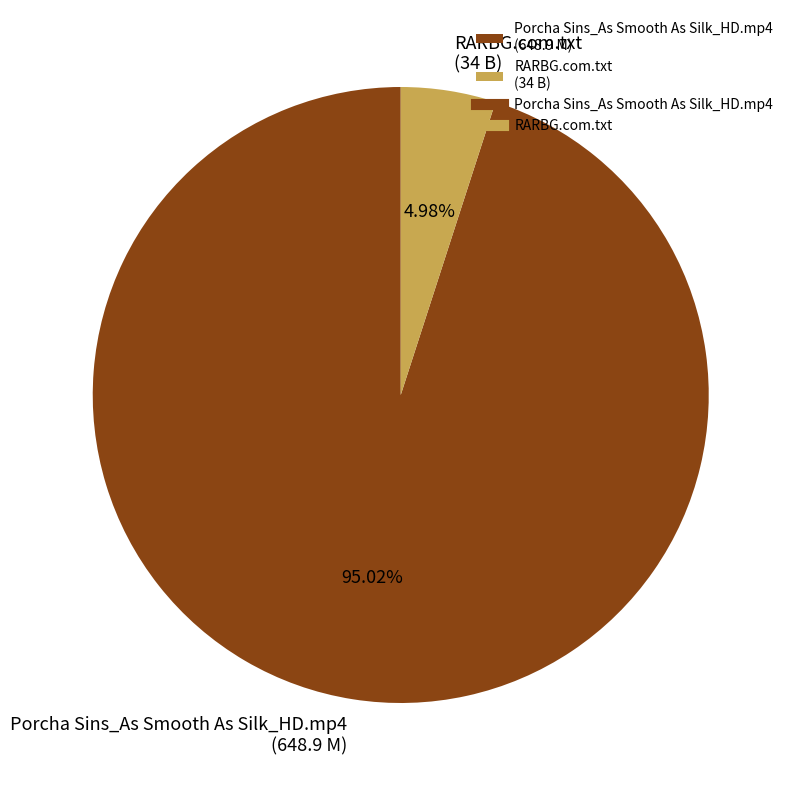

How many slices are in this pie chart?

2